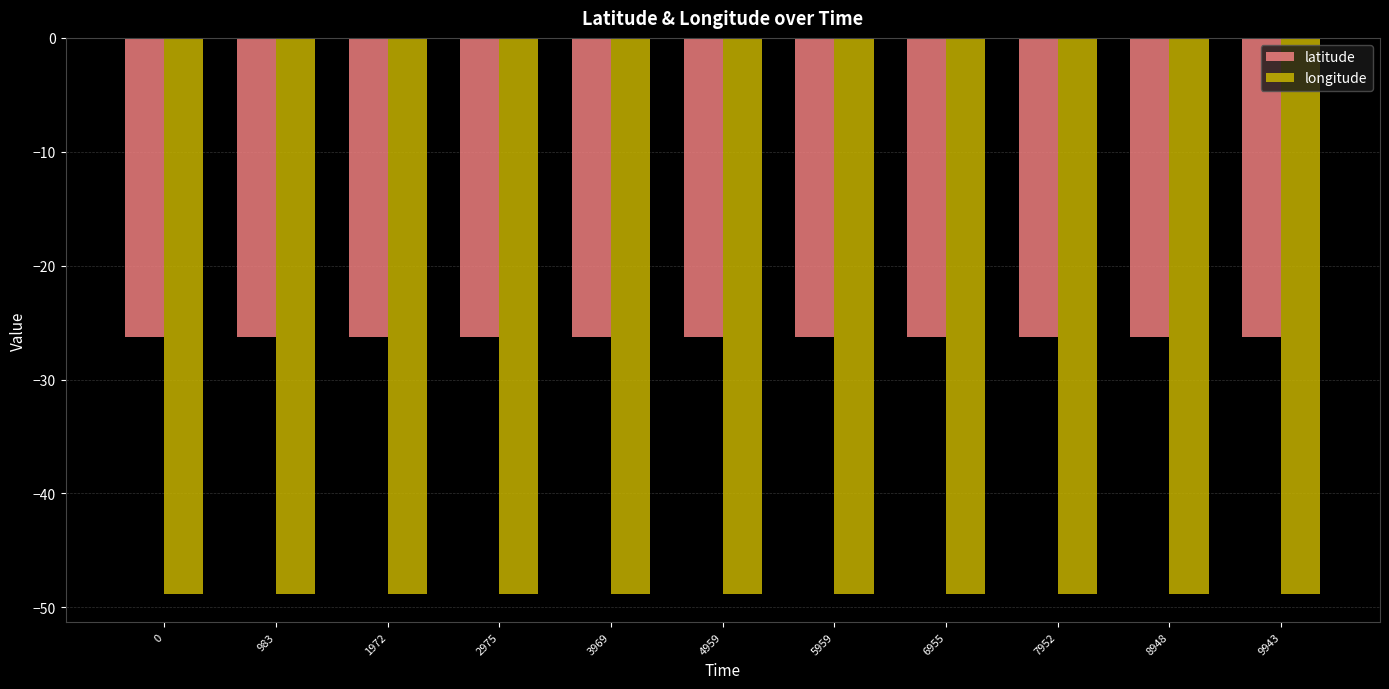

What is the difference between the highest and lowest values at 0?

22.6